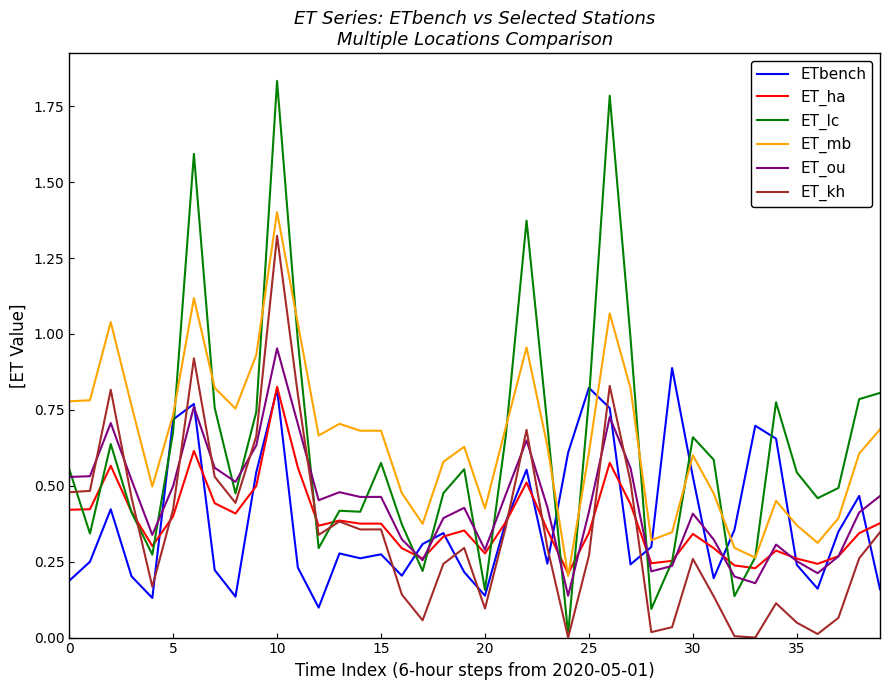

True or false: ET_mb and ET_ou cross at least once.

False